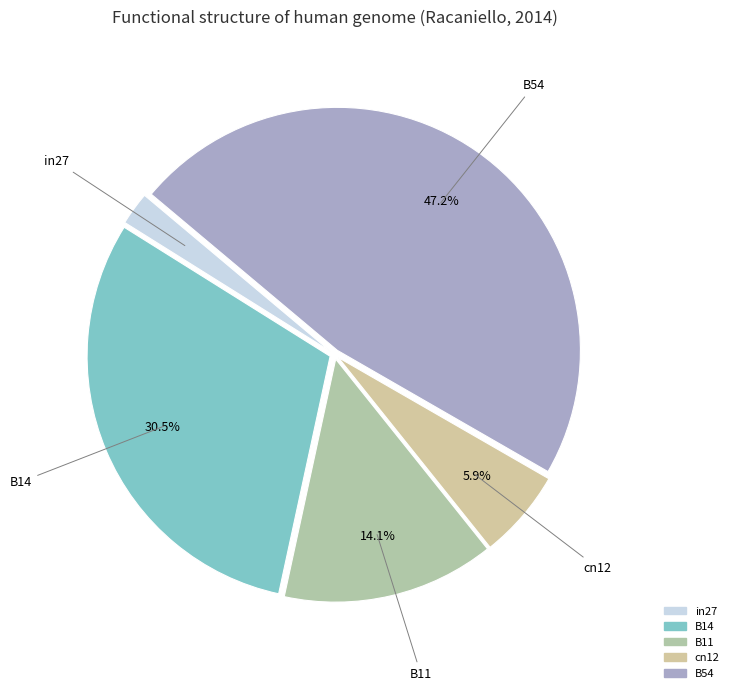

Which slice is the smallest?

in27